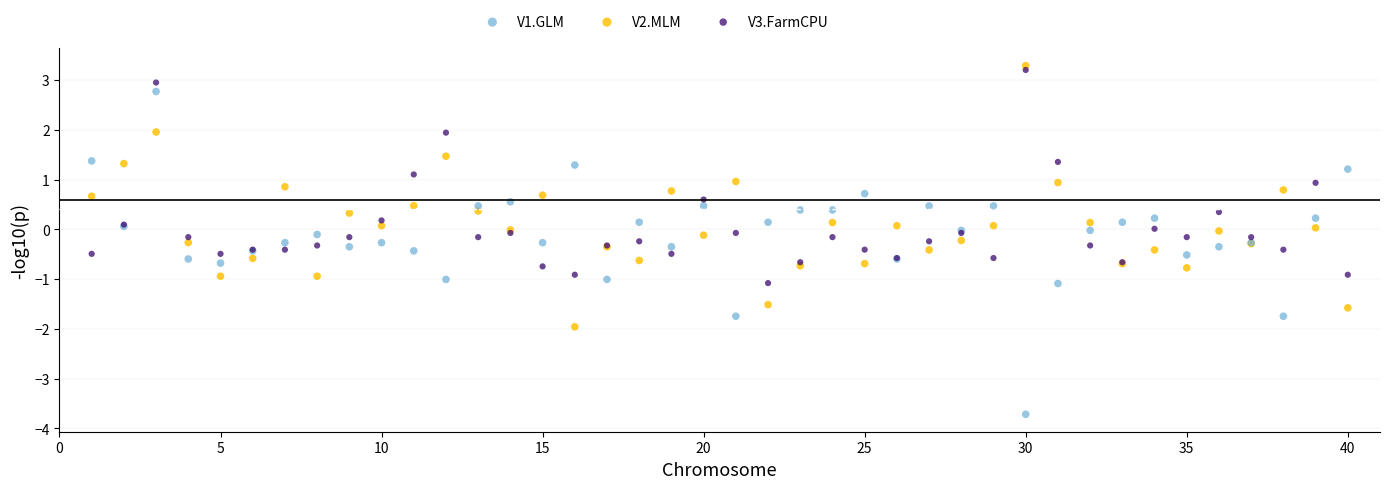

Which series contains the lowest Y value?

V1.GLM